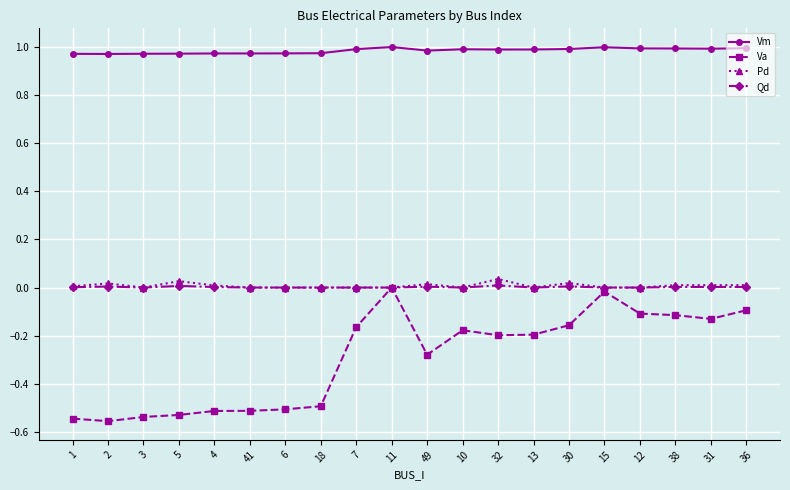

Which series changed the most between 41 and 31?

Va